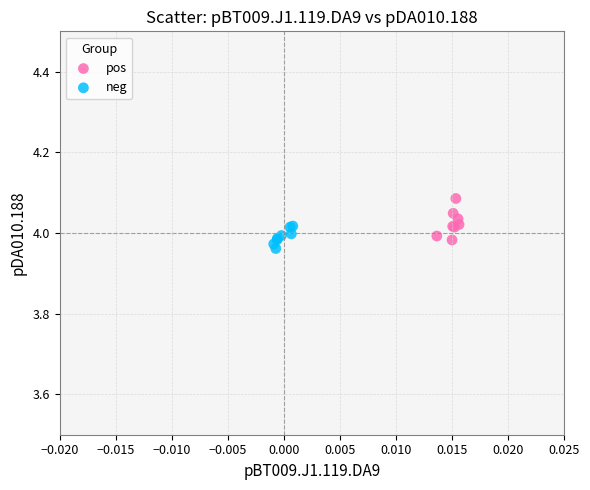

Which series contains the highest Y value?

pos